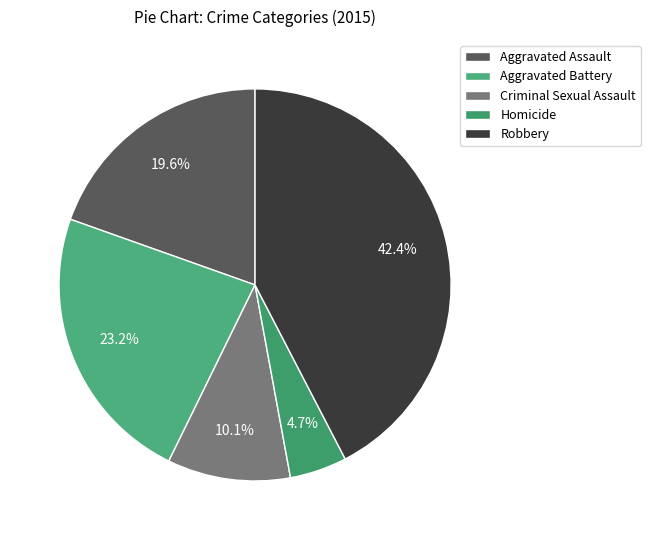

Does Aggravated Assault account for over 50% of the chart?

No